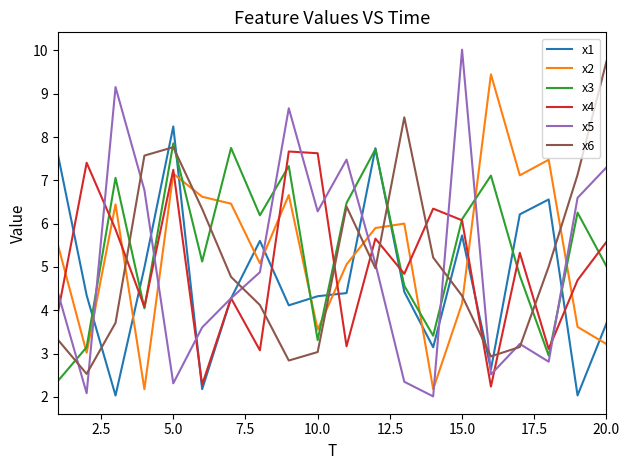

True or false: x3 and x5 intersect in this chart.

True